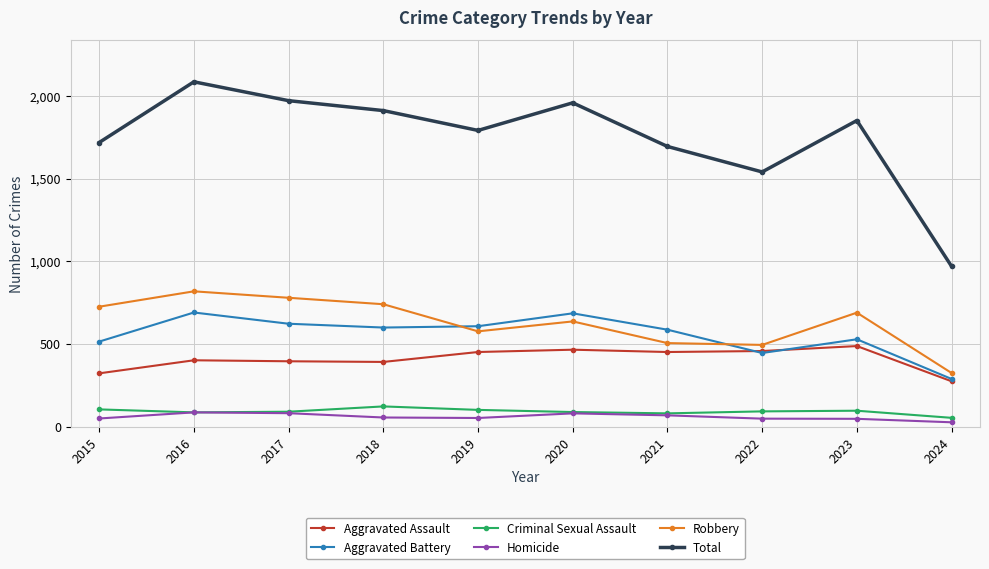

How many lines are shown in the chart?

6